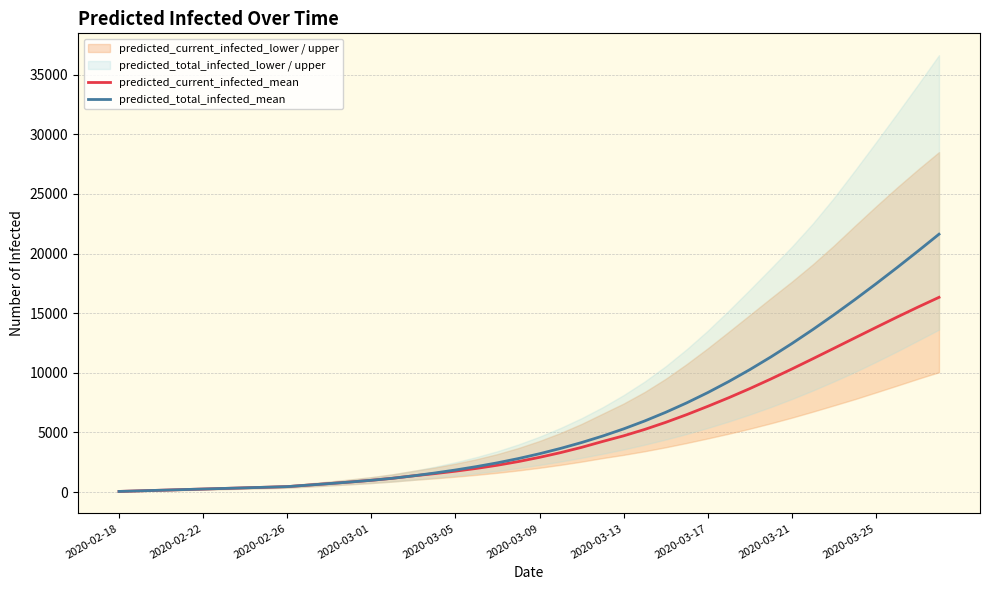

What is the minimum value shown in the chart?

50